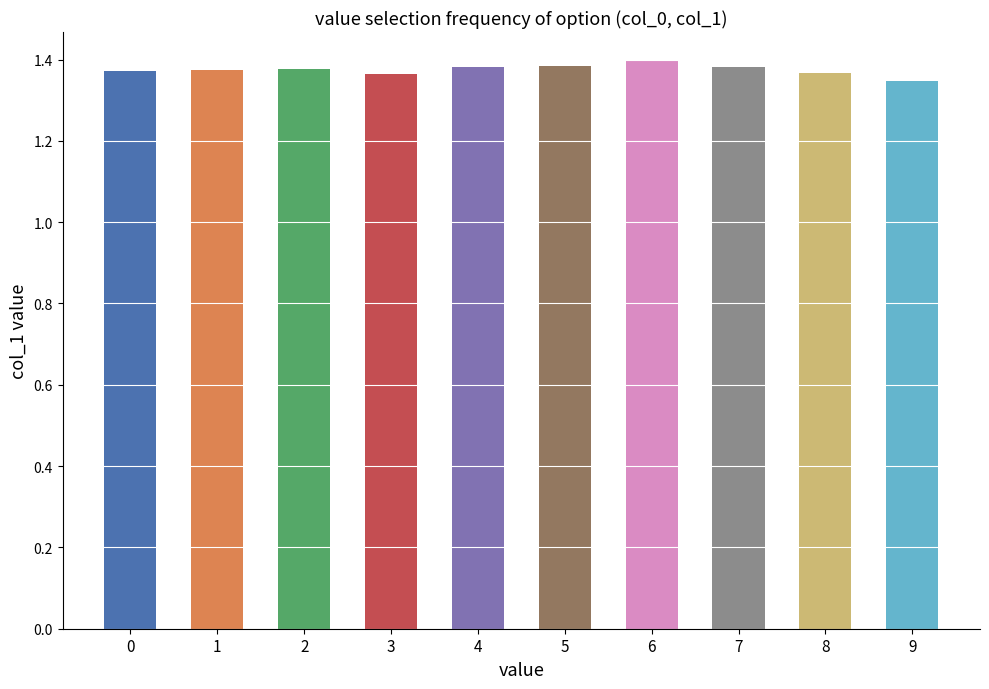

What is the ratio of the value at 4 to the value at 8?

1.0